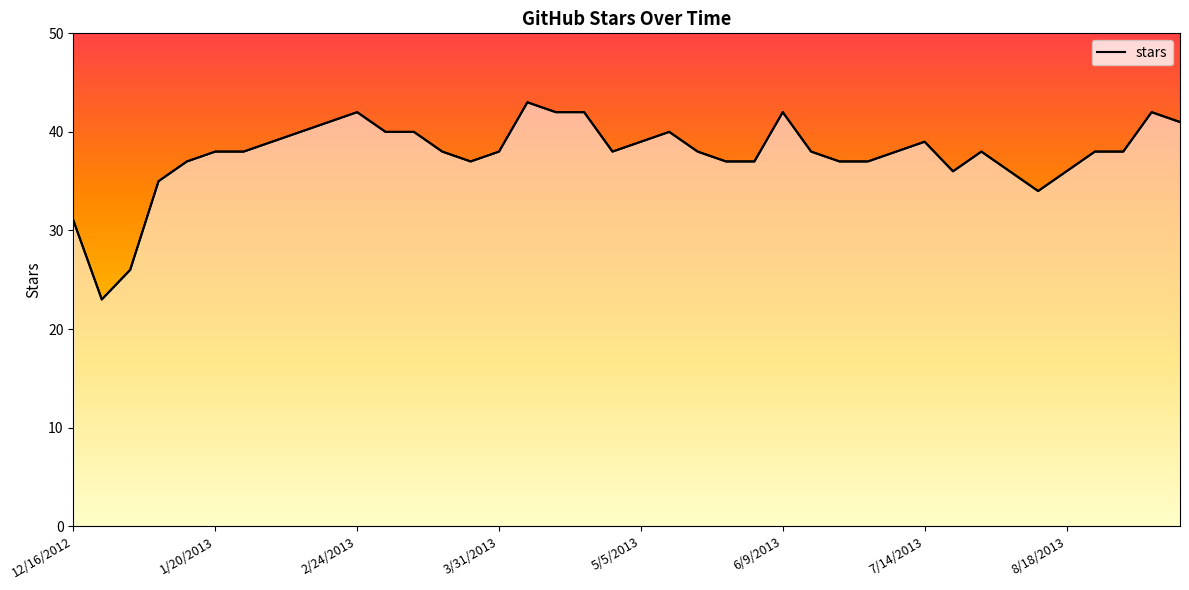

What is the difference between the second highest and second lowest values?

16